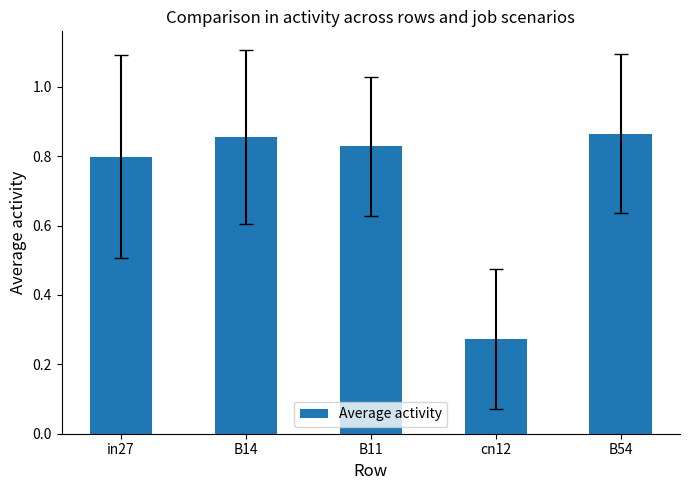

What is the sum of all values?

3.6